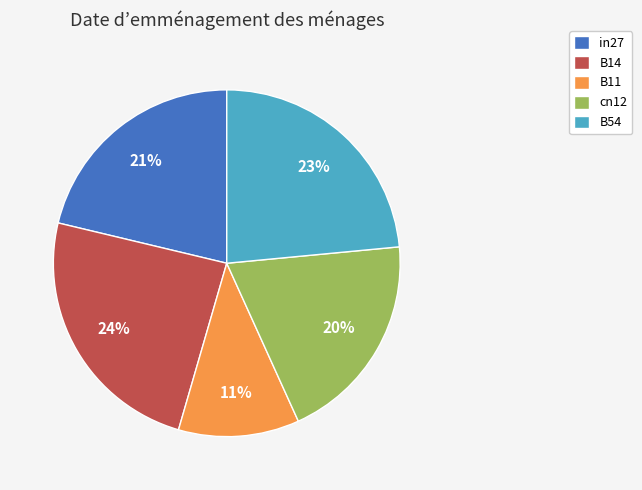

Is it true that B54 is 32% of the pie?

False